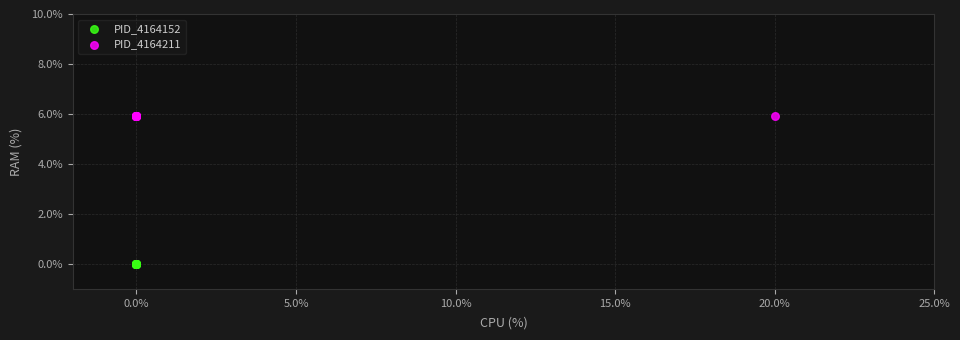

Which series reaches the minimum Y coordinate?

PID_4164152